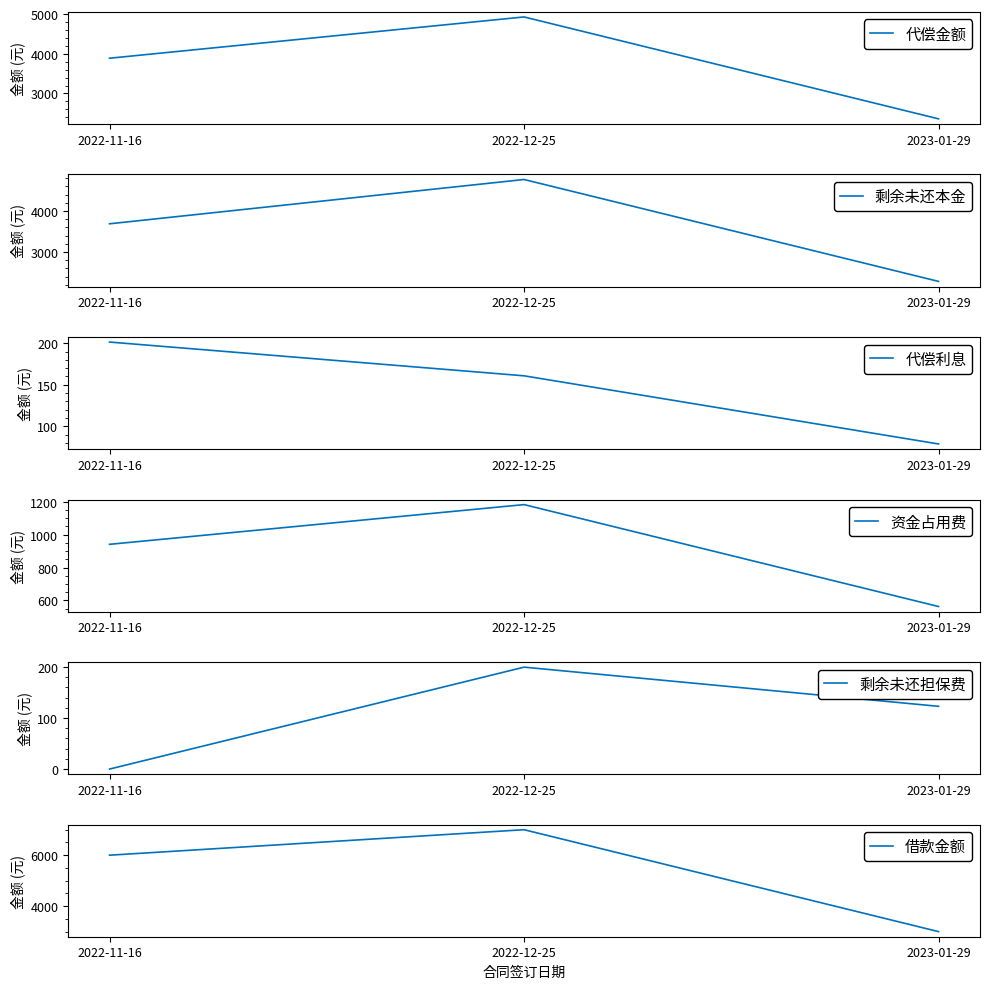

What is the sum of all 代偿金额 values?

11174.5